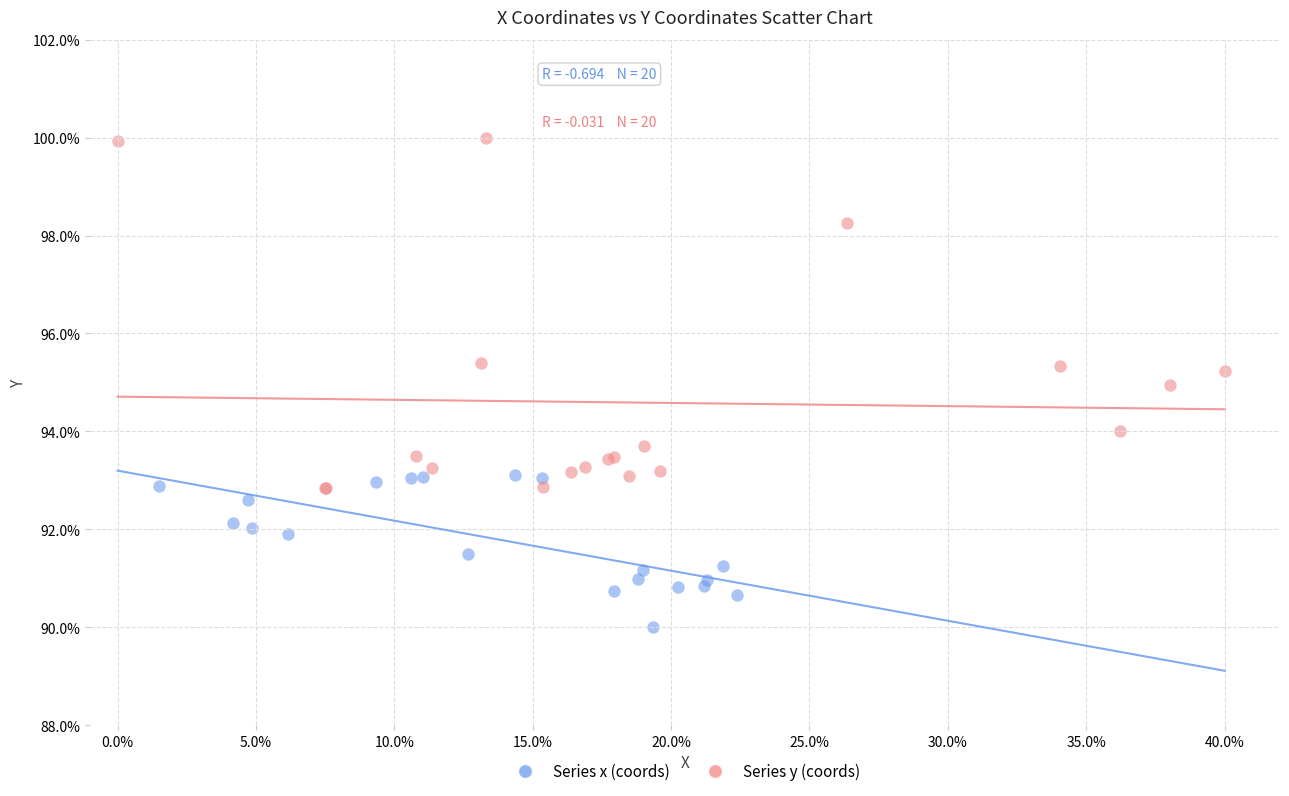

Which series has the largest Y range (max minus min)?

Series y (coords)